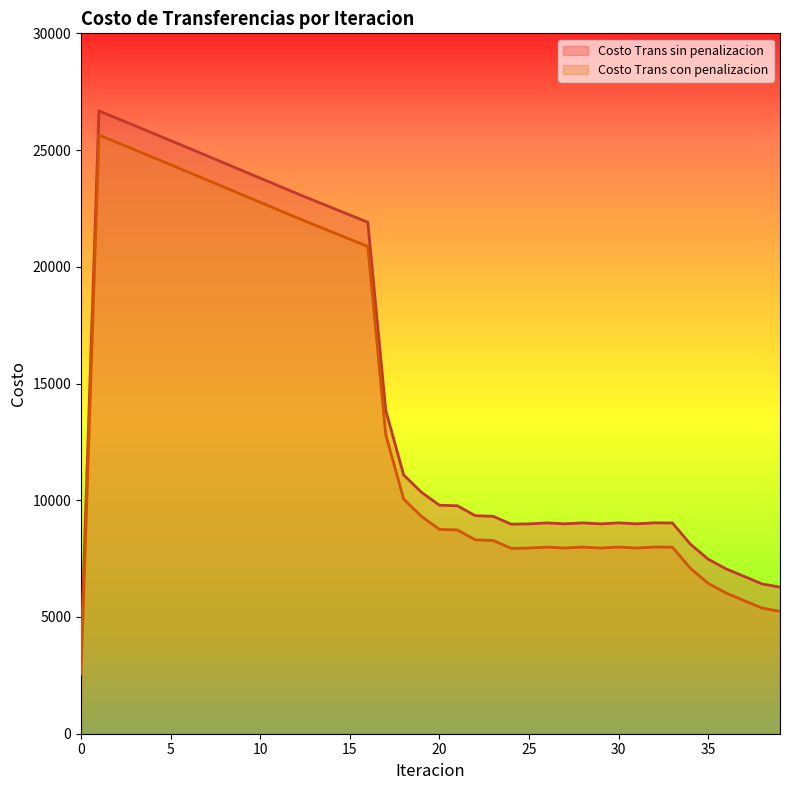

What is the value of the Costo Trans sin penalizacion point at the 32nd from the left?

8989.5